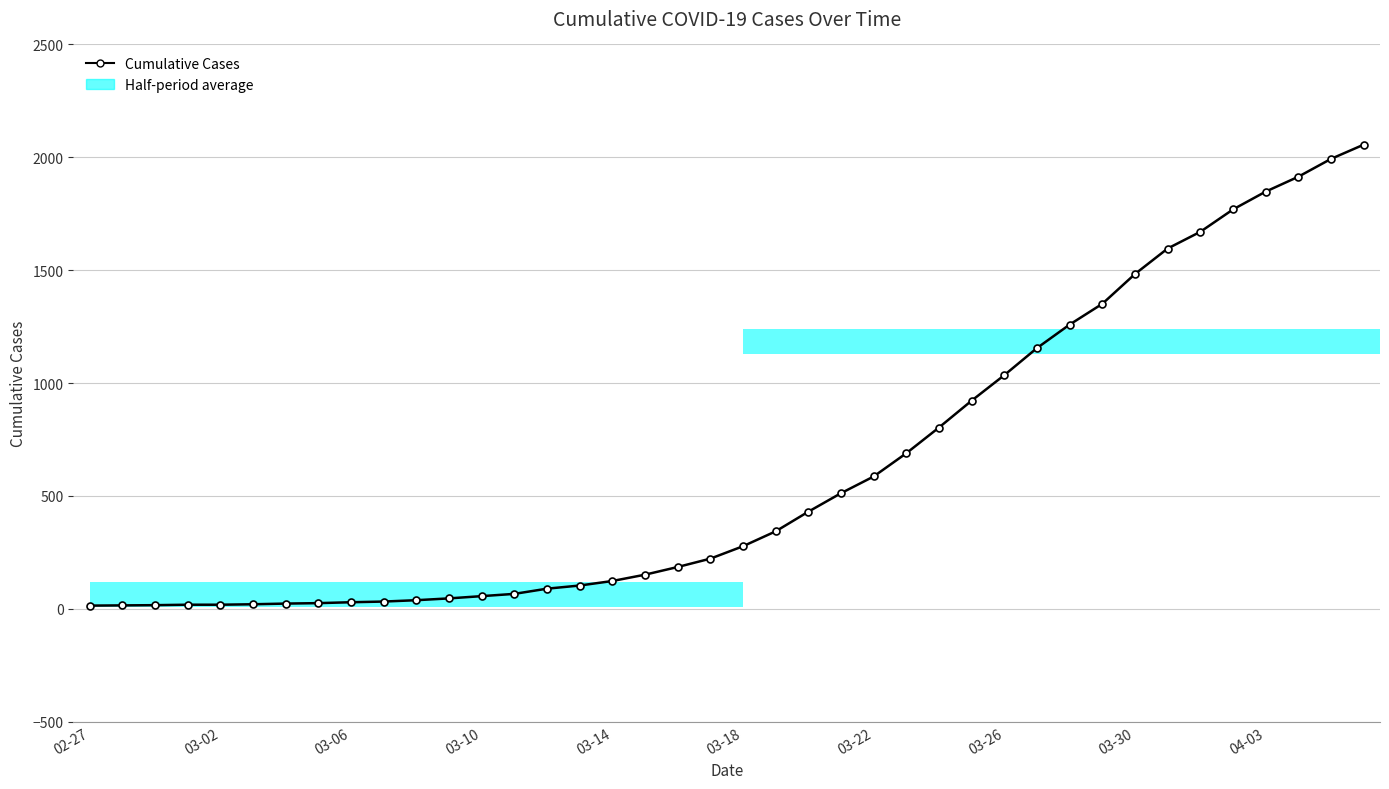

Between 35 and 36, which is larger?

36